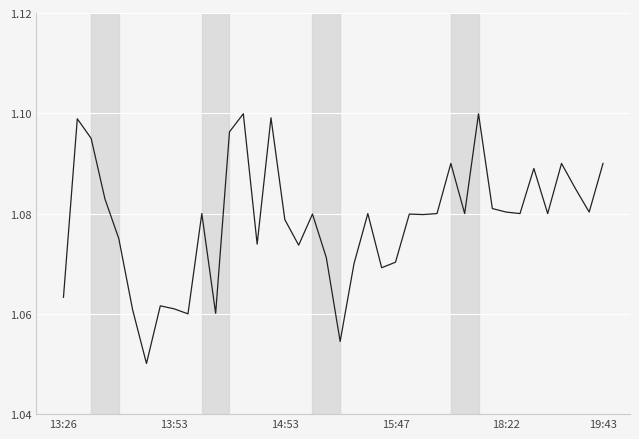

At which category does the chart reach its peak across all series?

13